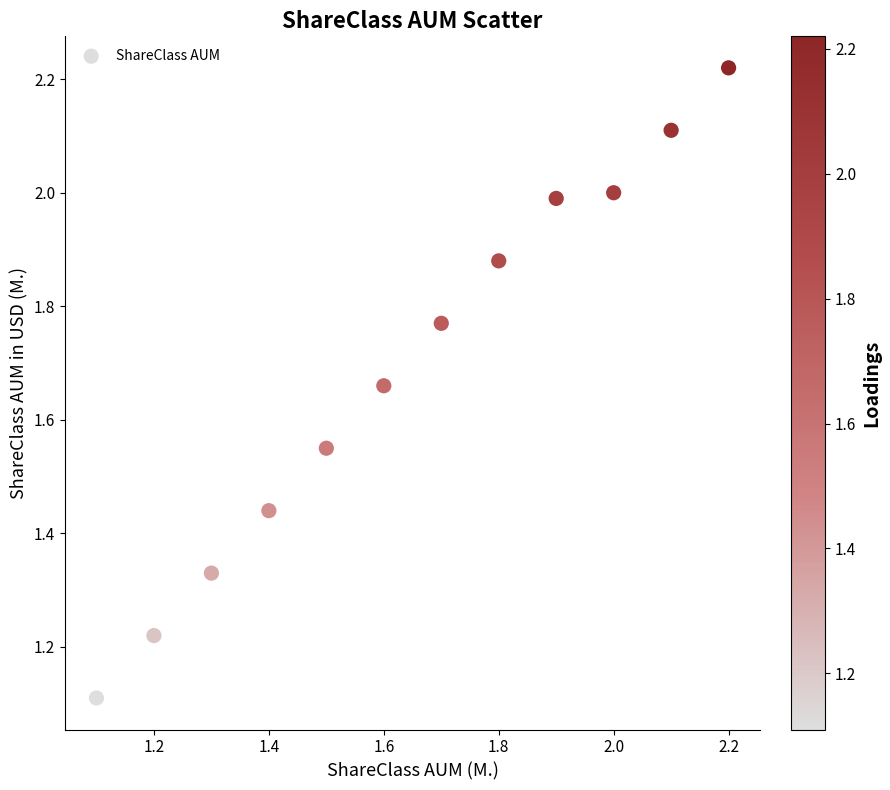

What Y value in the scatter plot is closest to 1?

1.1